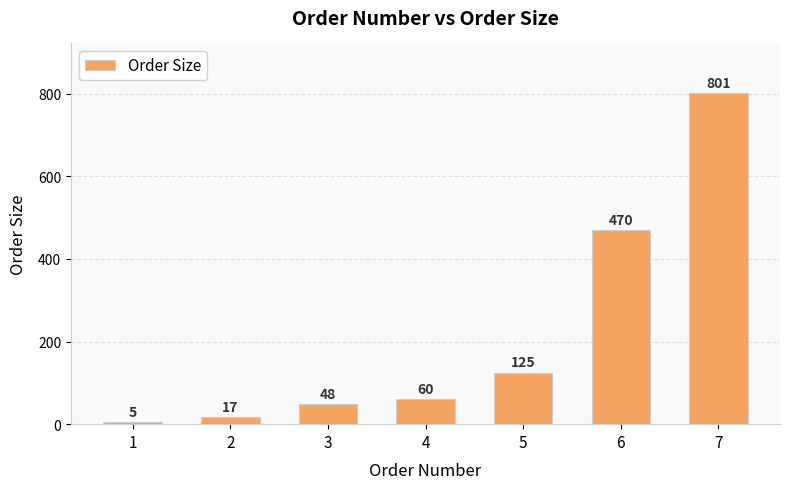

What is the change in value from 2 to 6?

+453